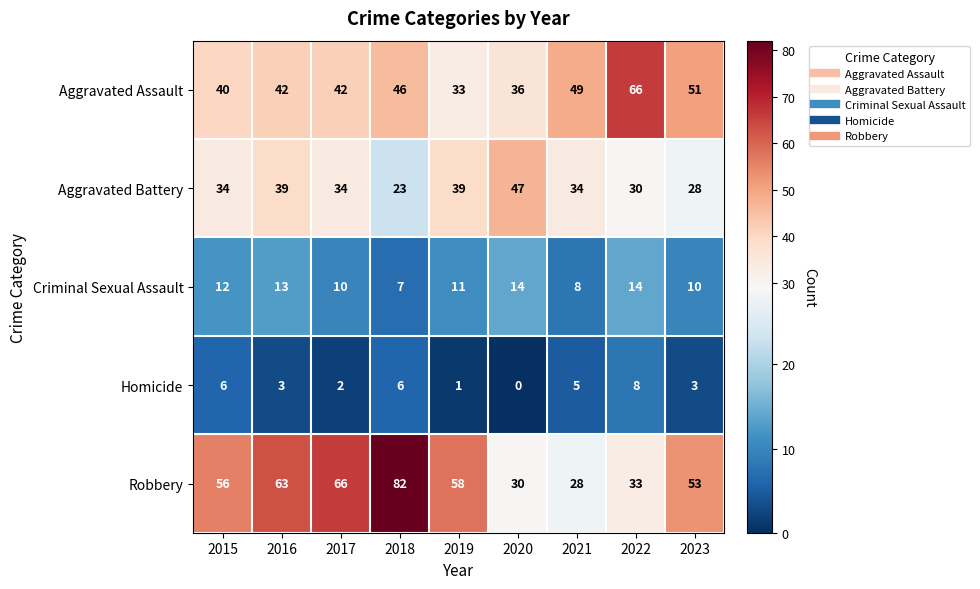

Rank the series at 2020 from lowest to highest value.

Homicide, Criminal Sexual Assault, Robbery, Aggravated Assault, Aggravated Battery